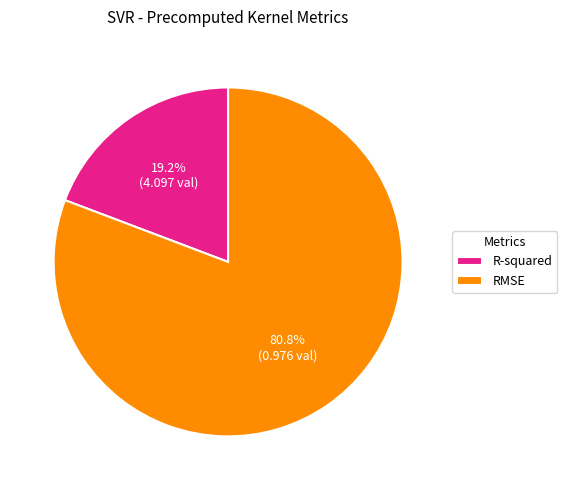

How many segments does this pie chart have?

2